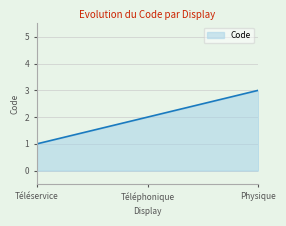

What is the change in value from Téléservice to Téléphonique?

+1